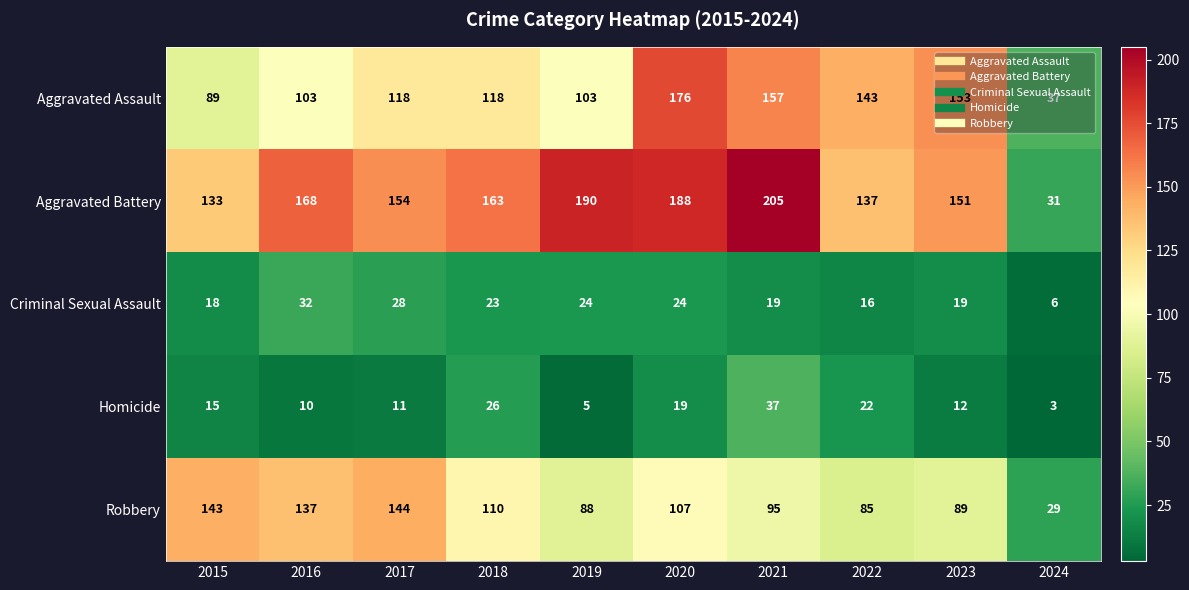

What is the sum of all Homicide values?

160